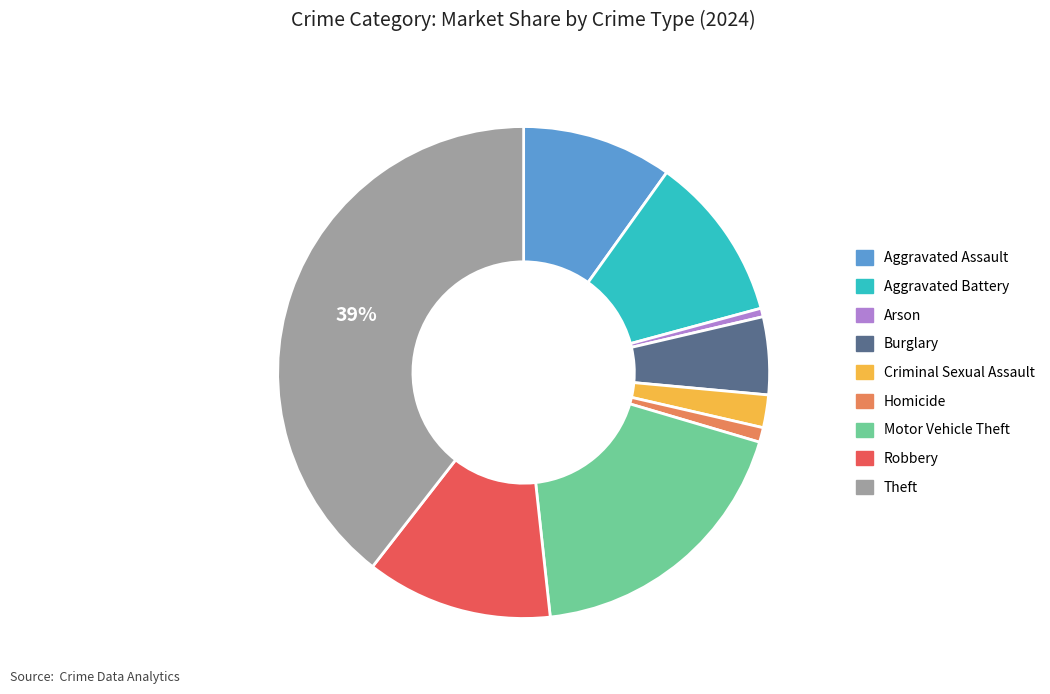

What percentage is the Aggravated Battery slice, to the nearest percent?

11%